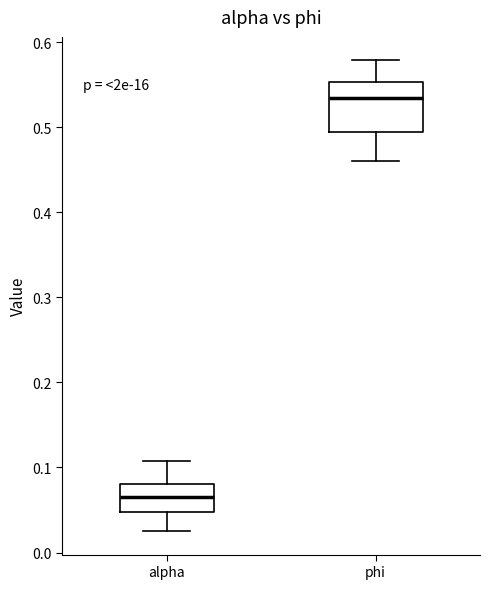

Reading left to right, read every box against the y-axis: the position of its median line, the range the box covers, and the ends of its whiskers. The values are not printed on the chart, so give them approximately, as read against the axis.

alpha: median 0.07, box 0.05 to 0.08, whiskers 0.03 to 0.11
phi: median 0.53, box 0.49 to 0.55, whiskers 0.46 to 0.58